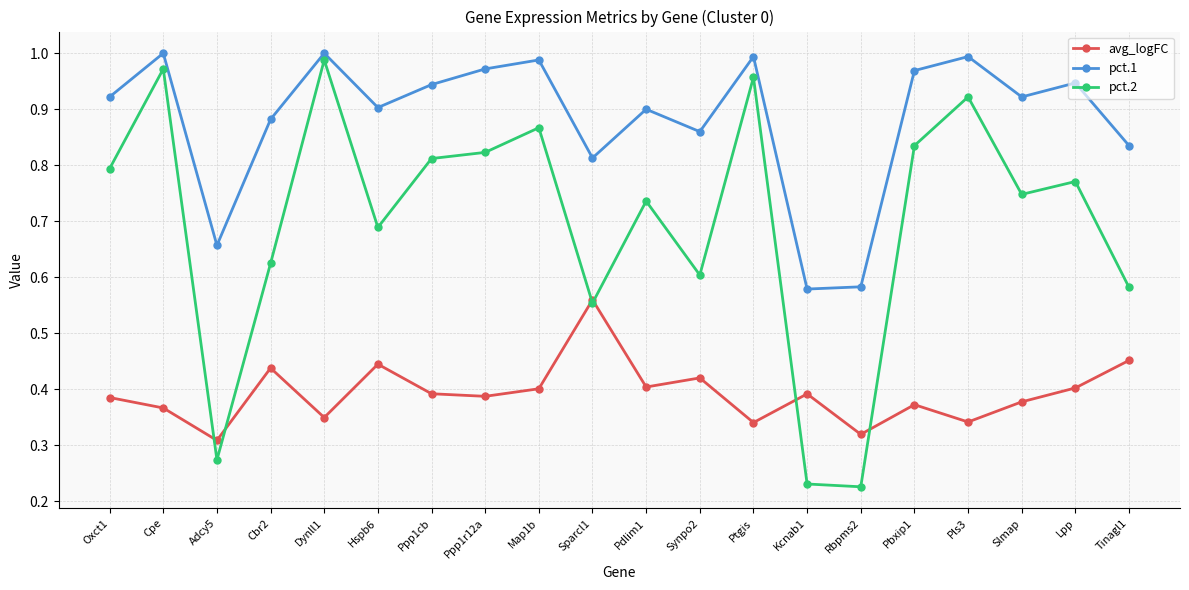

Where is the first local minimum for pct.1?

Adcy5